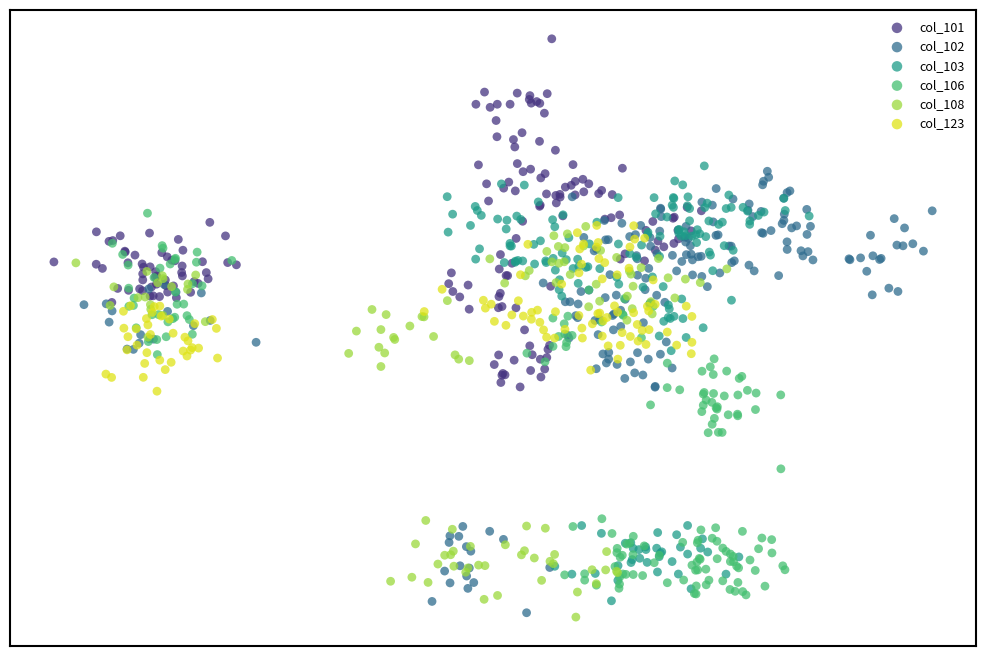

Which series has the largest Y range (max minus min)?

col_102